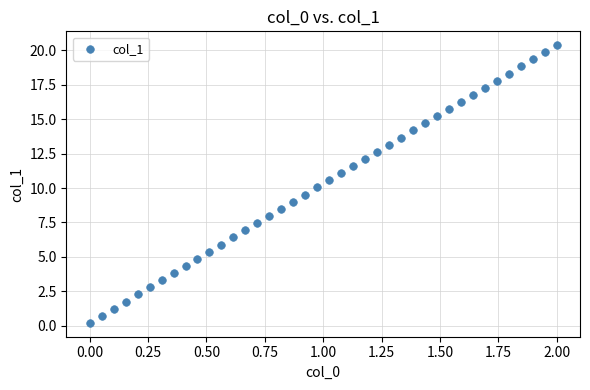

What is the range of Y values (max minus min)?

20.2